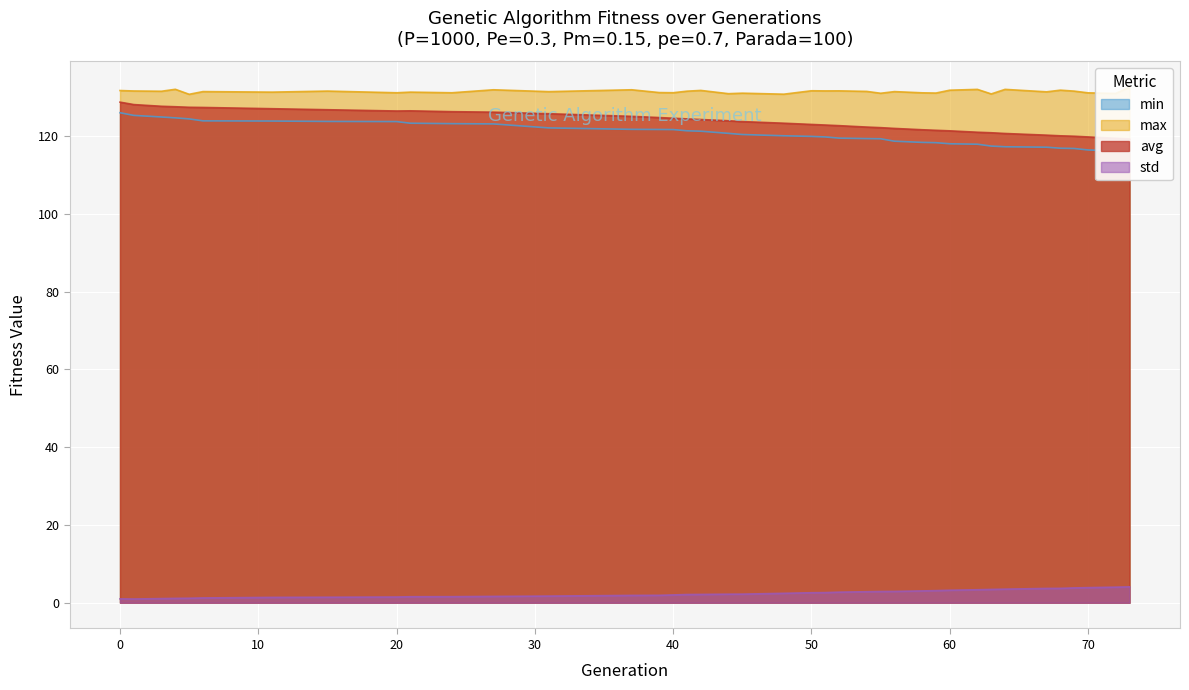

The std series shows 2.6 at 51. True or false?

True